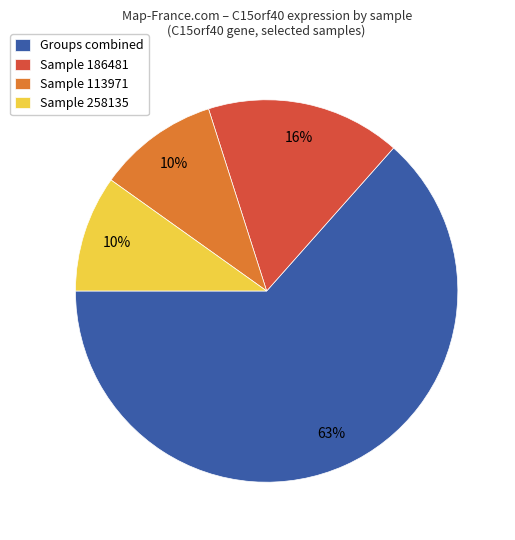

What is the ratio of the value at Sample 186481 to the value at Sample 113971?

1.6